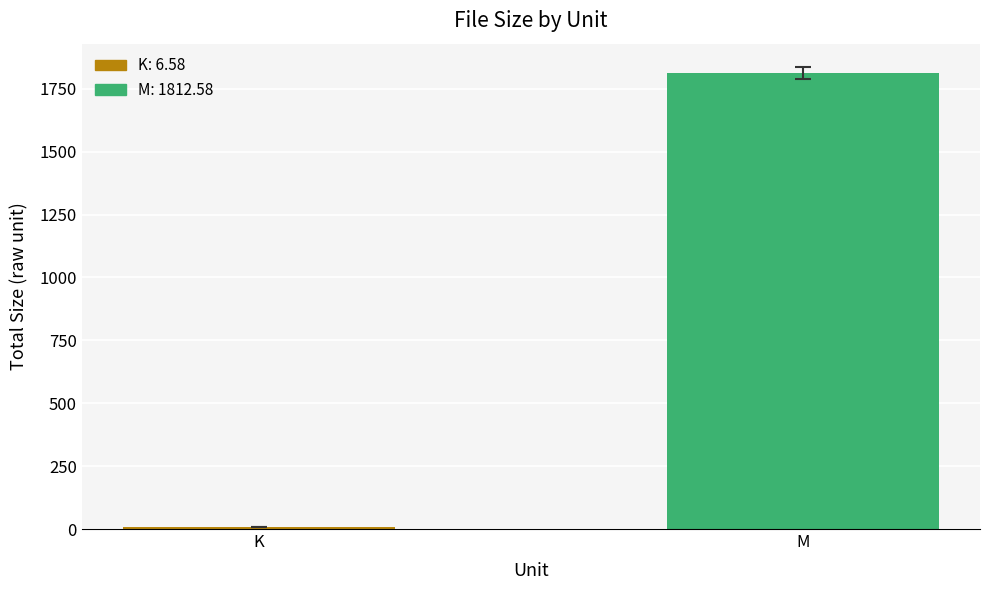

What is the value of the 2nd bar from the left?

1812.6